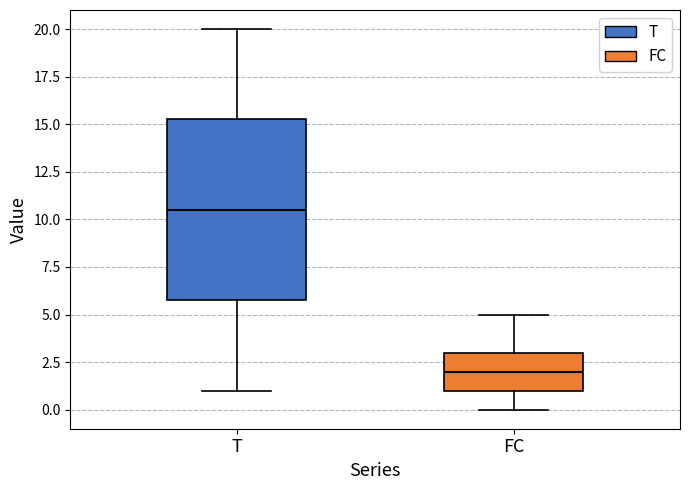

Where does the median line of the box for FC sit on the y-axis? The values are not printed on the chart, so give them approximately, as read against the axis.

2.0